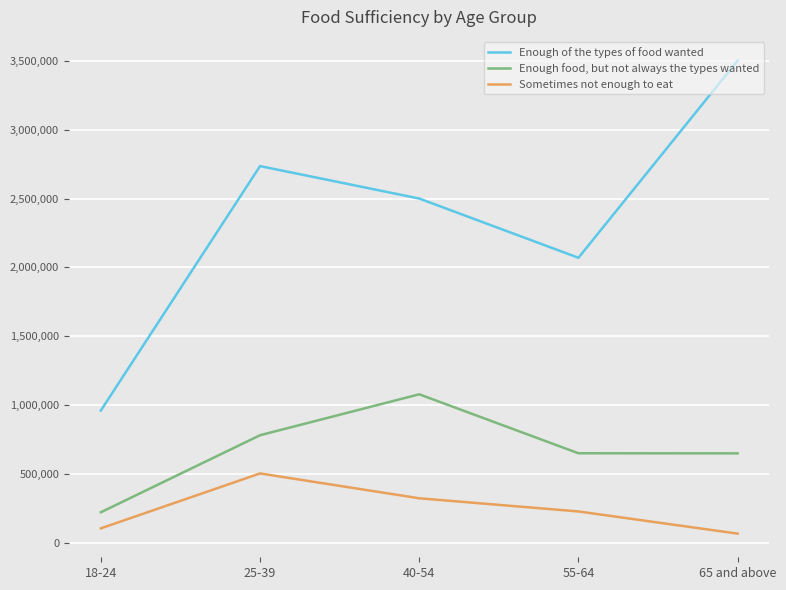

True or false: Enough of the types of food wanted and Sometimes not enough to eat cross at least once.

False